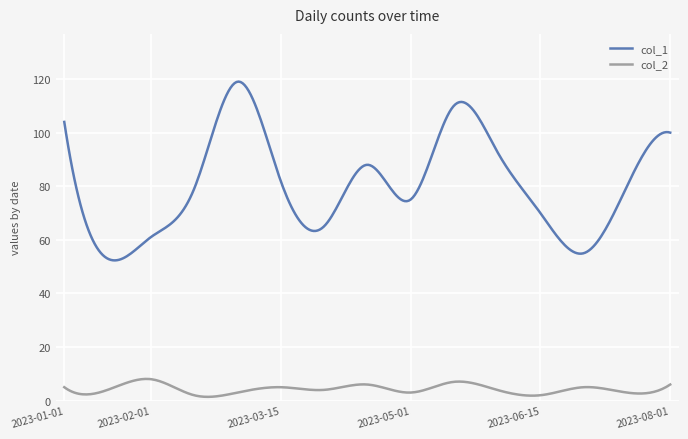

Rank the series by their average value, from lowest to highest.

col_2, col_1